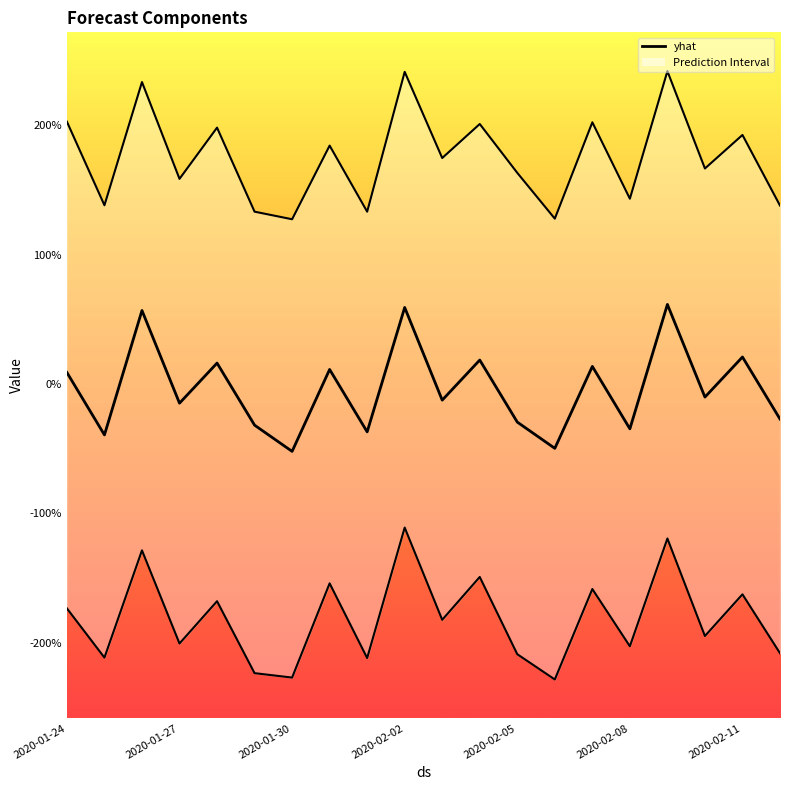

Read the yhat value at 13.

-49.7